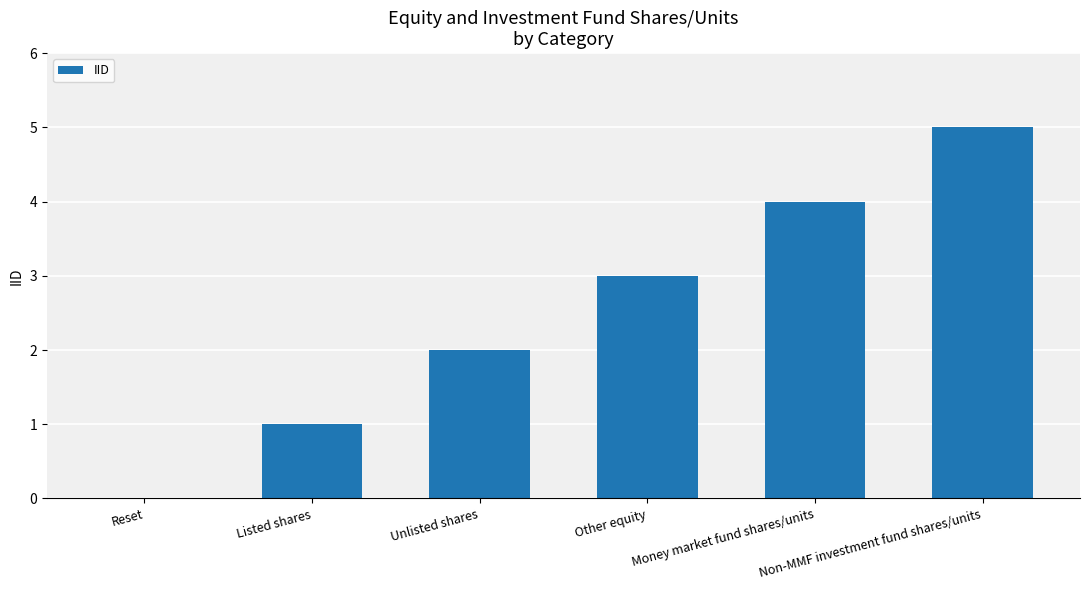

What is the sum of all values?

15